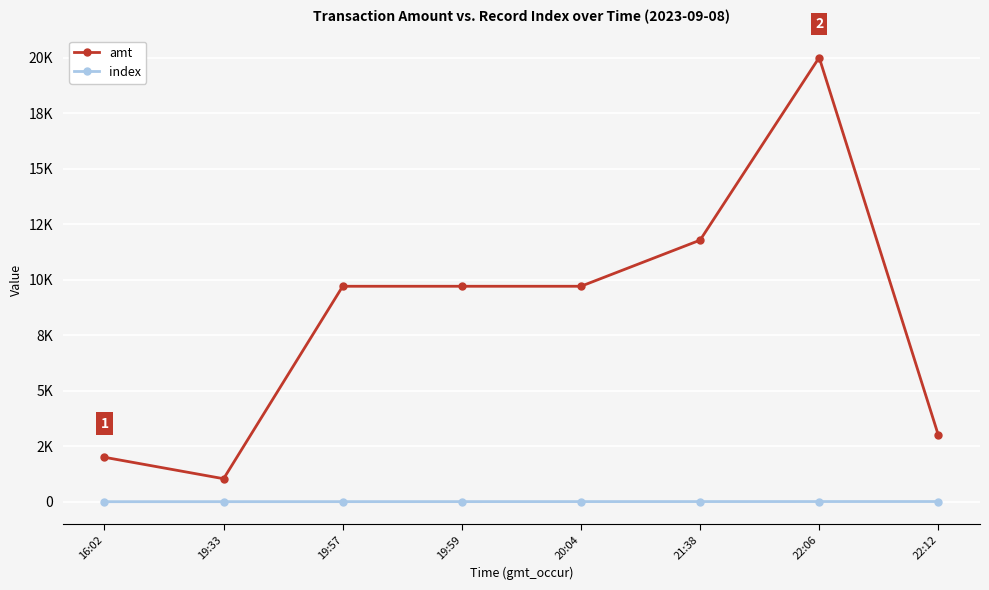

At which category does amt reach its first local valley?

19:33